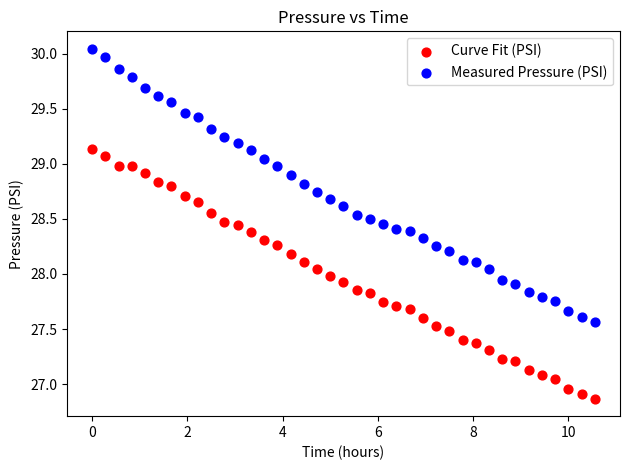

Which series contains the lowest Y value?

Curve Fit (PSI)